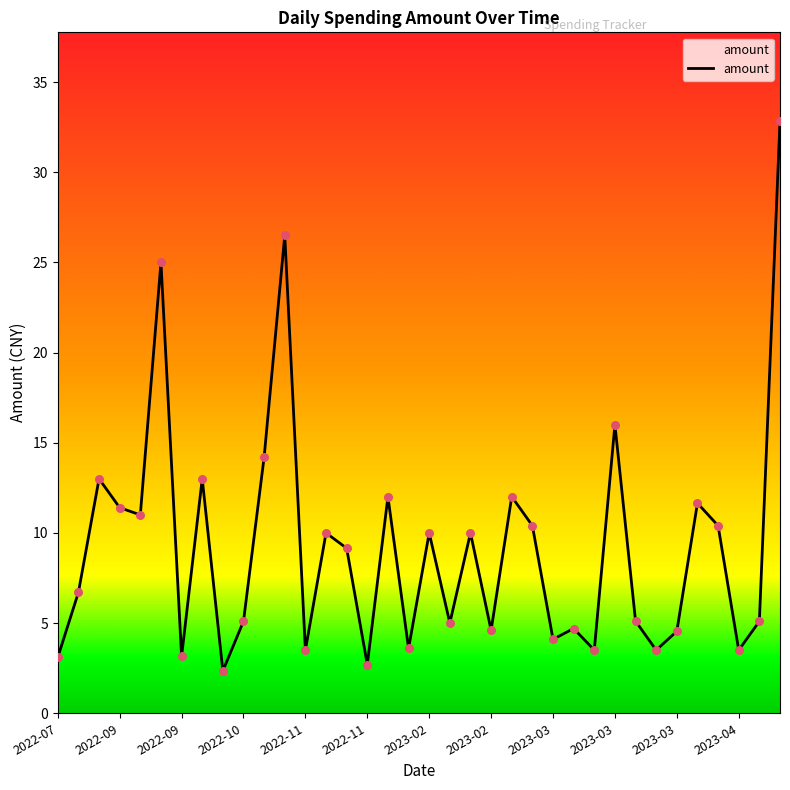

What is the greatest value displayed?

32.8